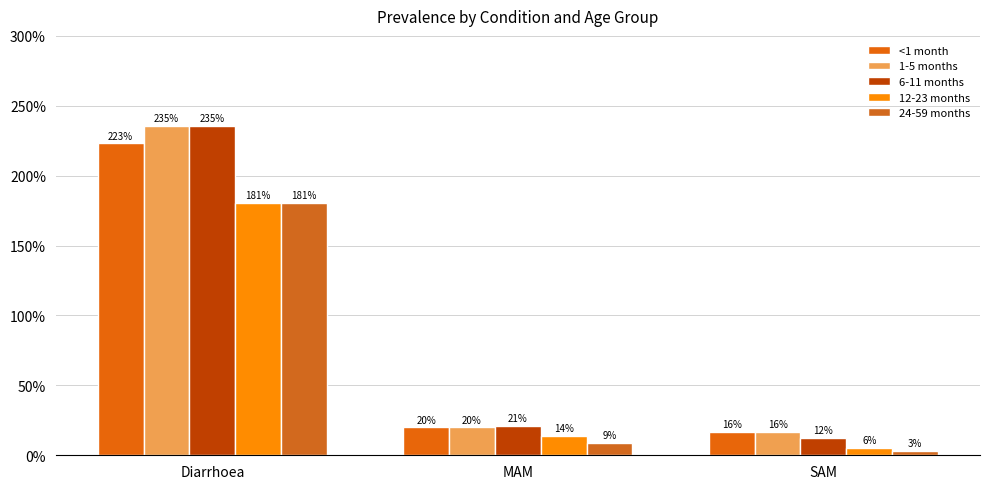

True or false: 6-11 months has a value of 0.3 at MAM.

False